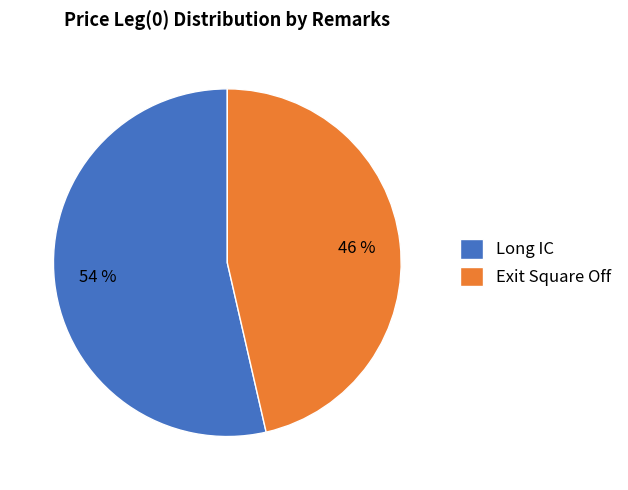

What is the ratio of the value at Exit Square Off to the value at Long IC?

0.9